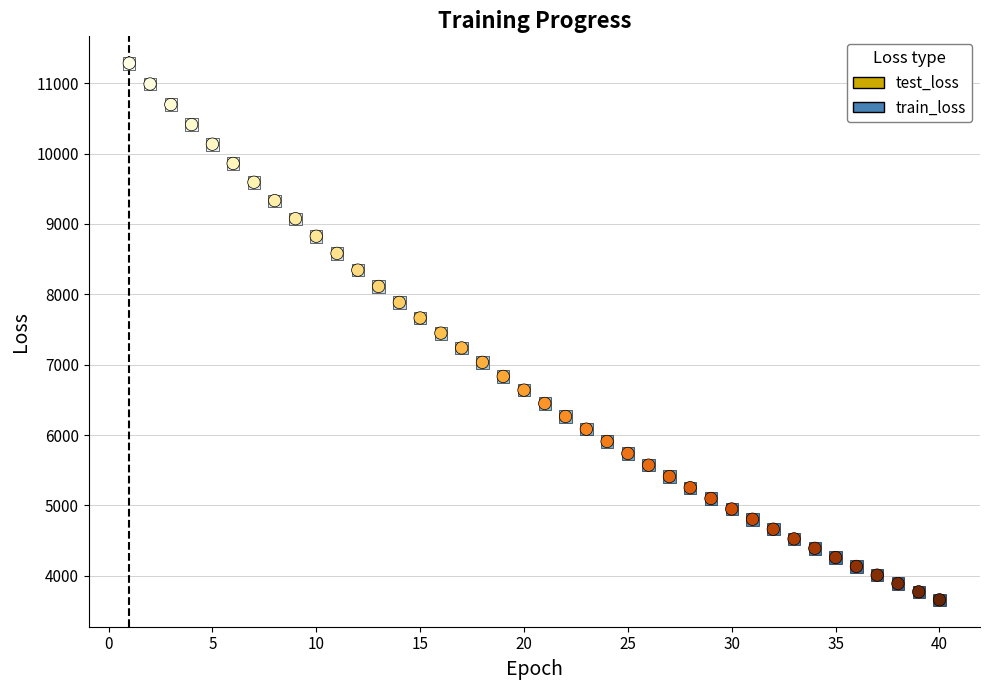

Which series has the widest spread of Y values?

test_loss